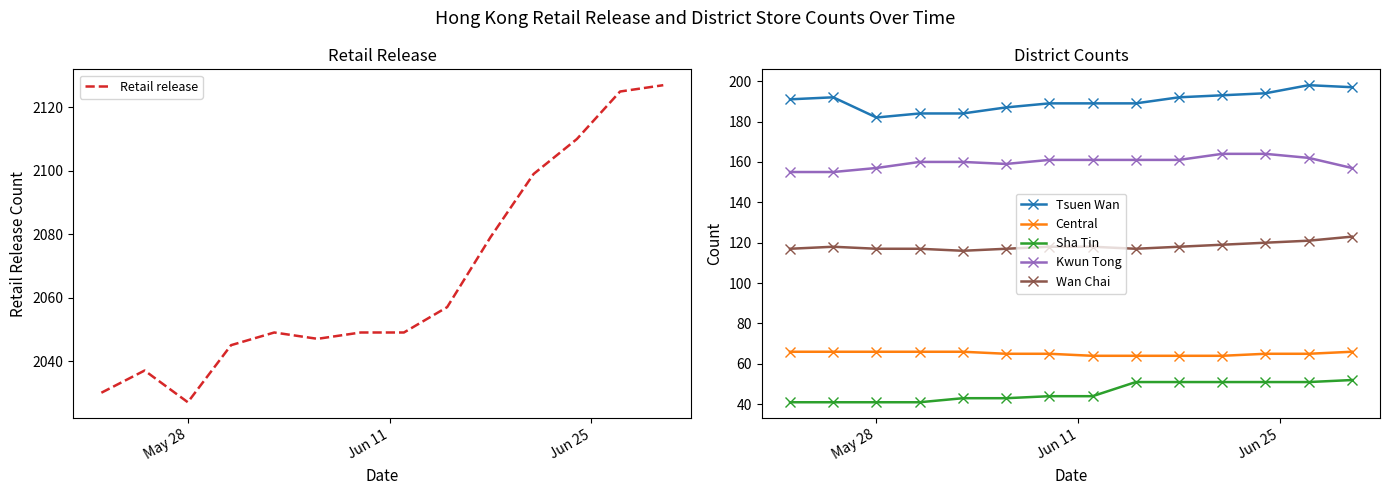

What is the value of the Wan Chai point at the 7th from the left?

118